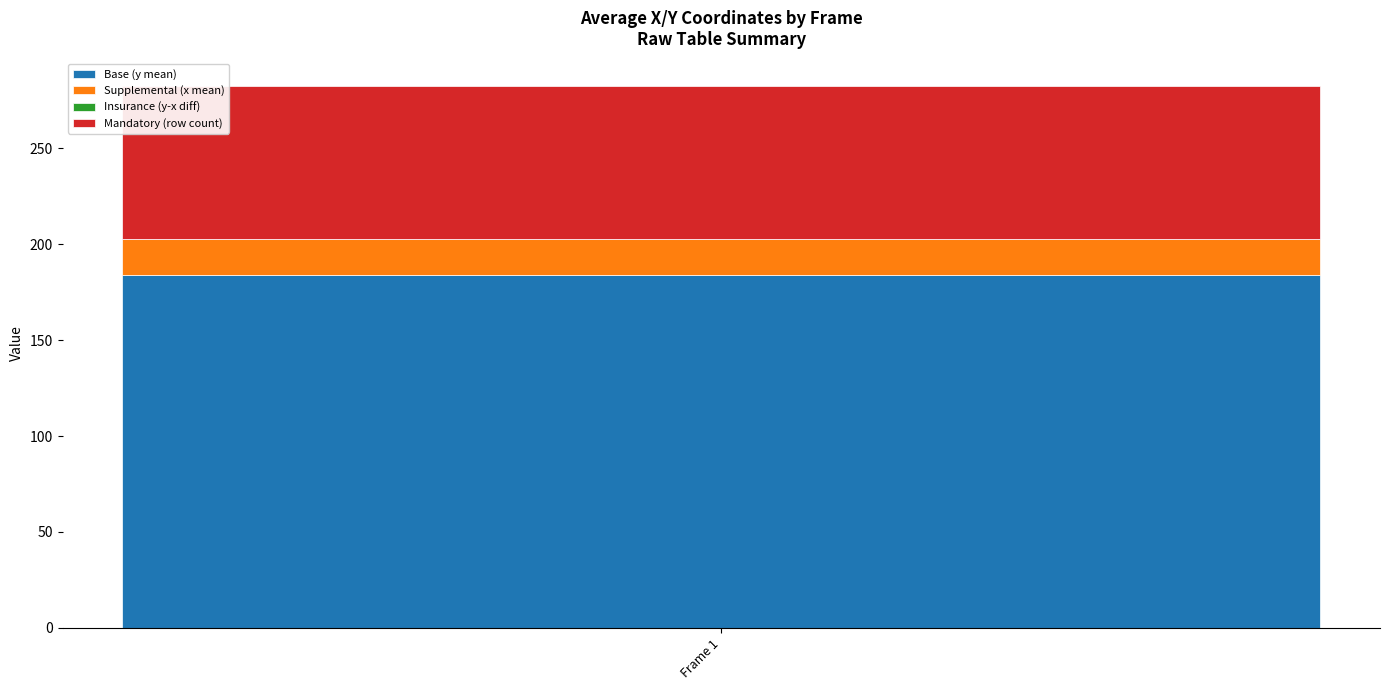

Does the chart contain stacked bars?

Yes